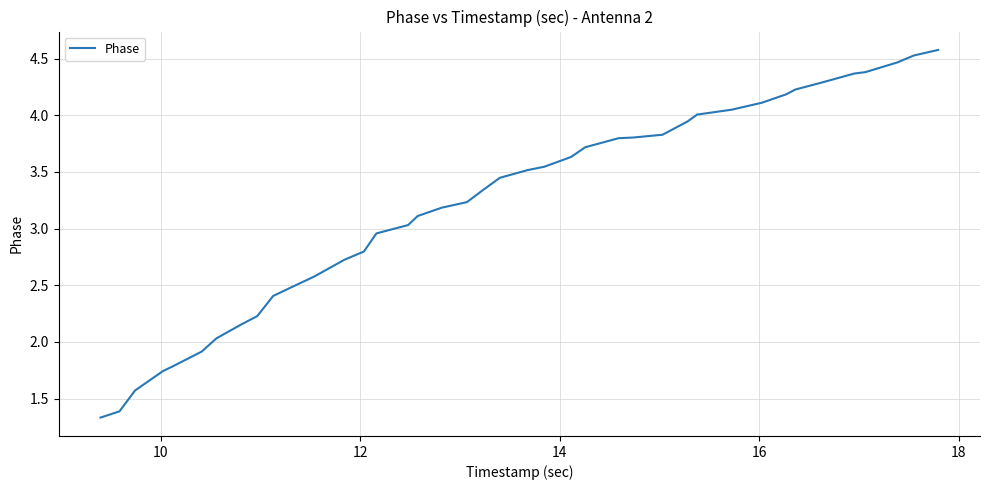

What is the difference between the maximum and minimum values?

3.2